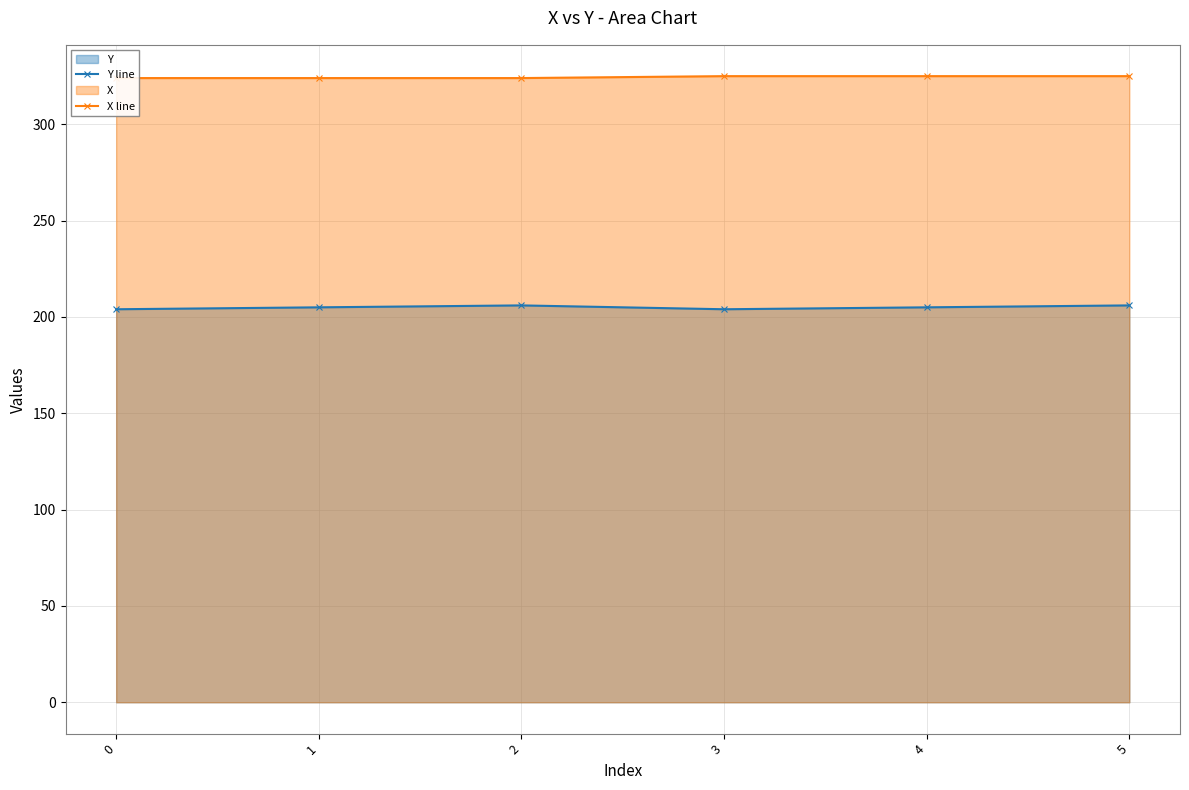

How many data points in X line are less than 325?

3